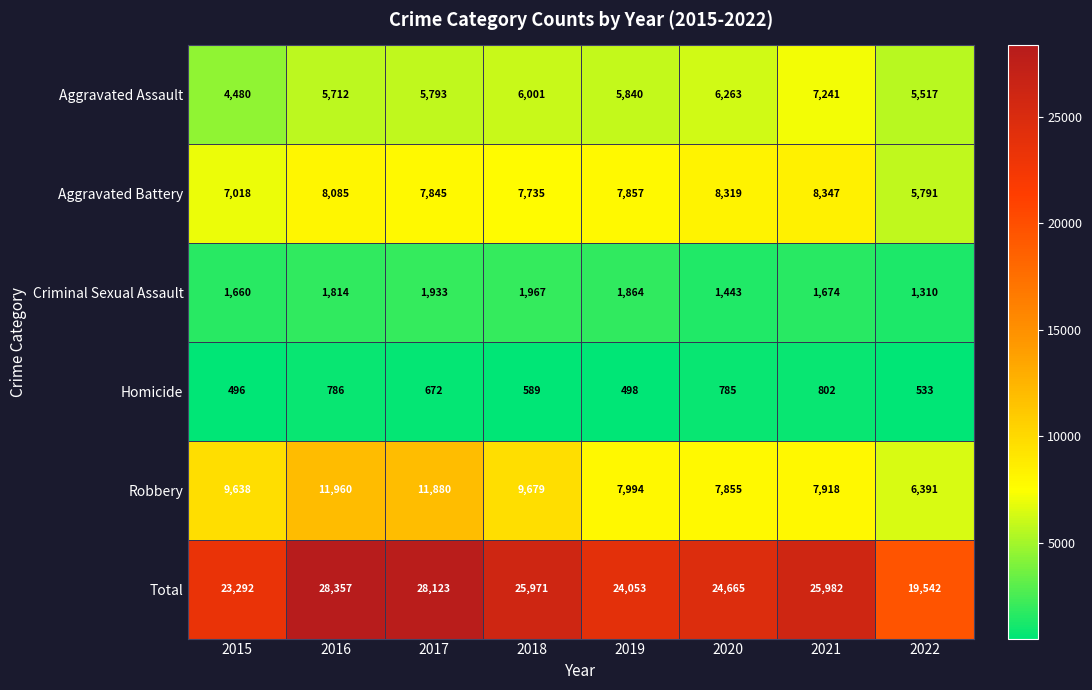

Which category has the highest value across all series?

2016